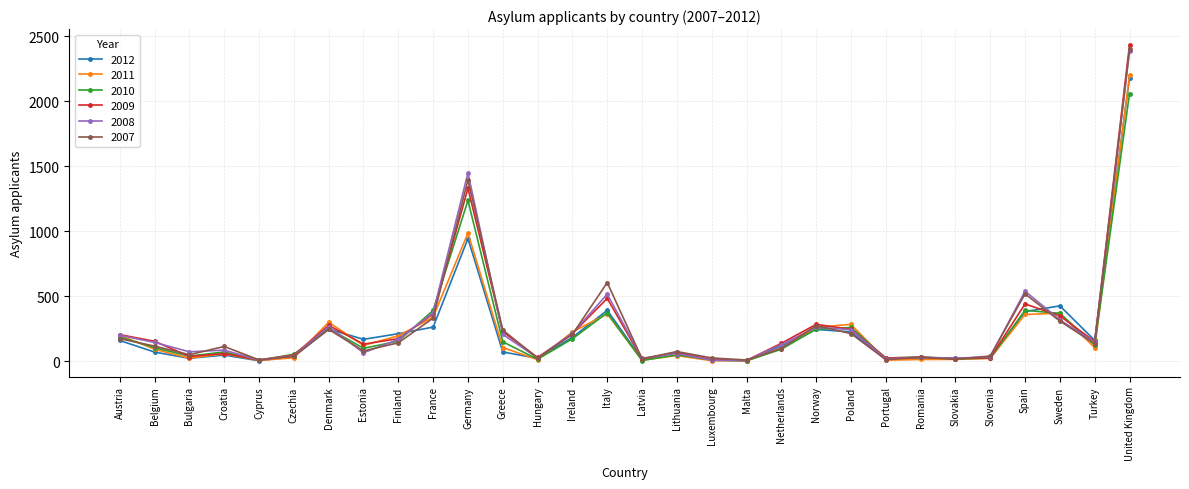

How many lines are shown in the chart?

6